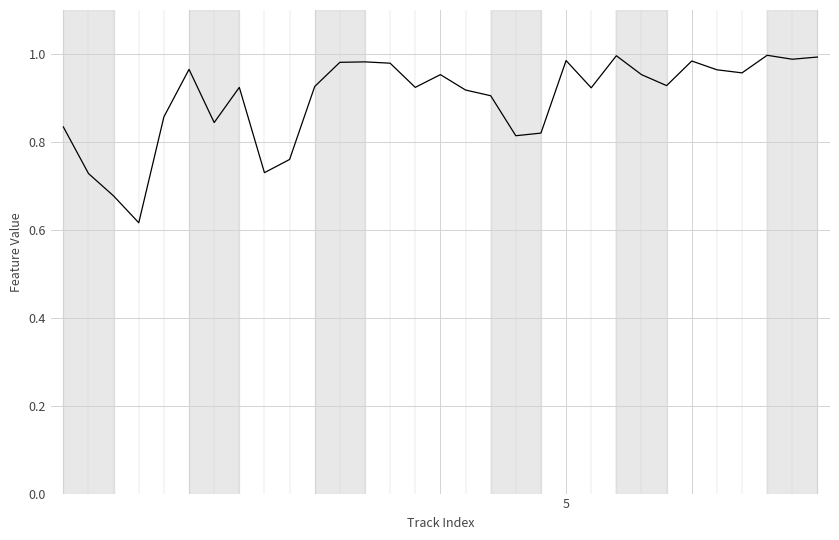

How many lines are shown in the chart?

1